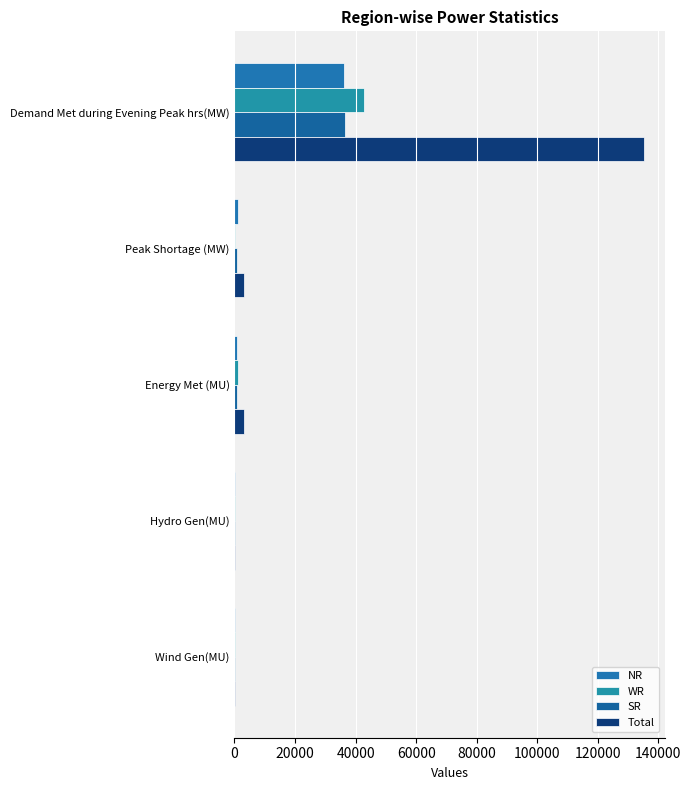

Reading right to left, list all the values displayed in this chart.

NR: 10	106	819	1287	36012
WR: 16	33	1032	305	42865
SR: 11	60	899	835	36355
Total: 37	225	3158	3205	135263